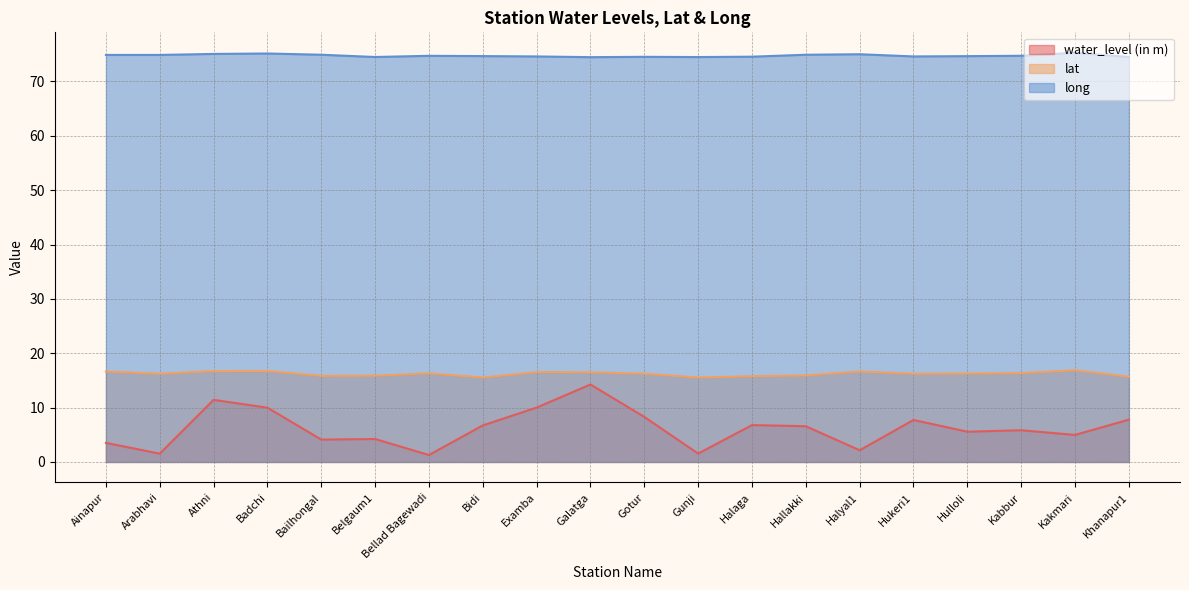

Reading right to left, list all the values displayed in this chart.

water_level (in m): Khanapur1=7.8	Kakmari=5.0	Kabbur=5.8	Hulloli=5.6	Hukeri1=7.7	Halyal1=2.1	Hallakki=6.6	Halaga=6.8	Gunji=1.5	Gotur=8.3	Galatga=14.2	Examba=10.0	Bidi=6.7	Bellad Bagewadi=1.3	Belgaum1=4.2	Bailhongal=4.1	Badchi=10.0	Athni=11.4	Arabhavi=1.5	Ainapur=3.5
lat: Khanapur1=15.7	Kakmari=16.9	Kabbur=16.3	Hulloli=16.3	Hukeri1=16.2	Halyal1=16.6	Hallakki=15.9	Halaga=15.8	Gunji=15.5	Gotur=16.2	Galatga=16.5	Examba=16.5	Bidi=15.5	Bellad Bagewadi=16.3	Belgaum1=15.9	Bailhongal=15.8	Badchi=16.7	Athni=16.7	Arabhavi=16.2	Ainapur=16.6
long: Khanapur1=74.5	Kakmari=75.3	Kabbur=74.7	Hulloli=74.7	Hukeri1=74.6	Halyal1=75.0	Hallakki=74.9	Halaga=74.6	Gunji=74.5	Gotur=74.5	Galatga=74.5	Examba=74.6	Bidi=74.7	Bellad Bagewadi=74.7	Belgaum1=74.5	Bailhongal=74.9	Badchi=75.1	Athni=75.1	Arabhavi=74.9	Ainapur=74.9